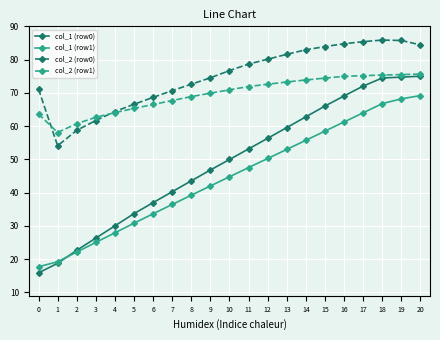

What is the value of the col_2 (row0) point at the 21st from the left?

84.4